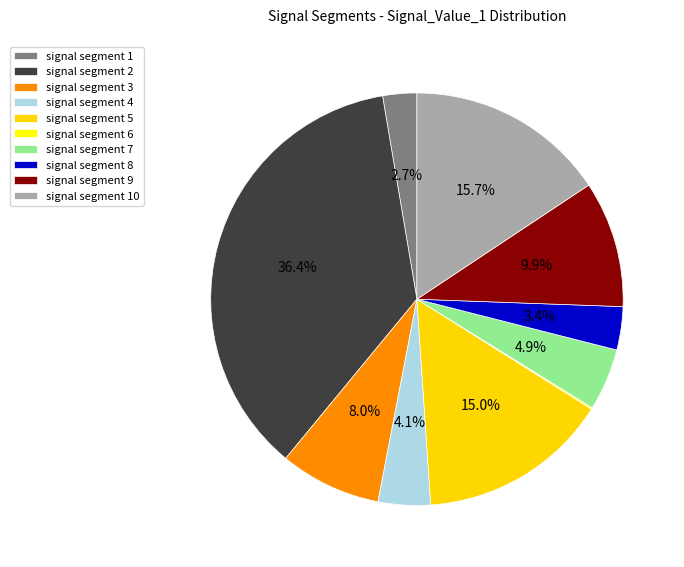

To the nearest percent, what is the combined percentage of signal segment 9 and signal segment 5?

25%